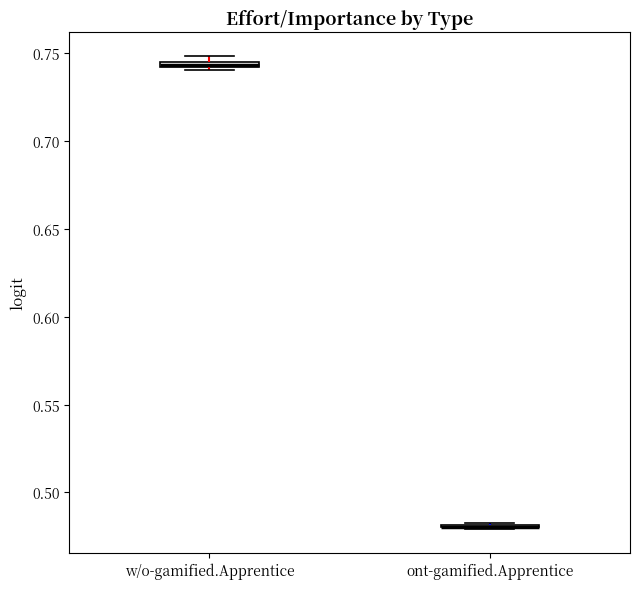

Where is the upper edge of the box for w/o-gamified.Apprentice on the y-axis? The values are not printed on the chart, so give them approximately, as read against the axis.

0.745